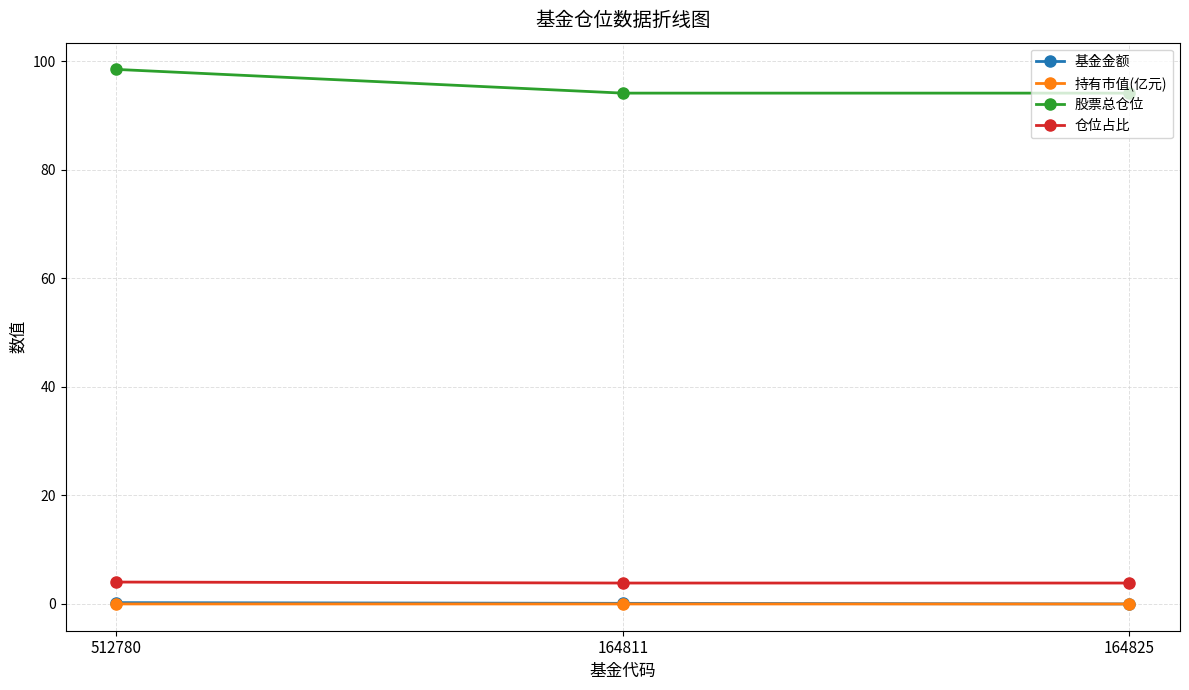

The 持有市值(亿元) series shows 0.0 at 512780. True or false?

True